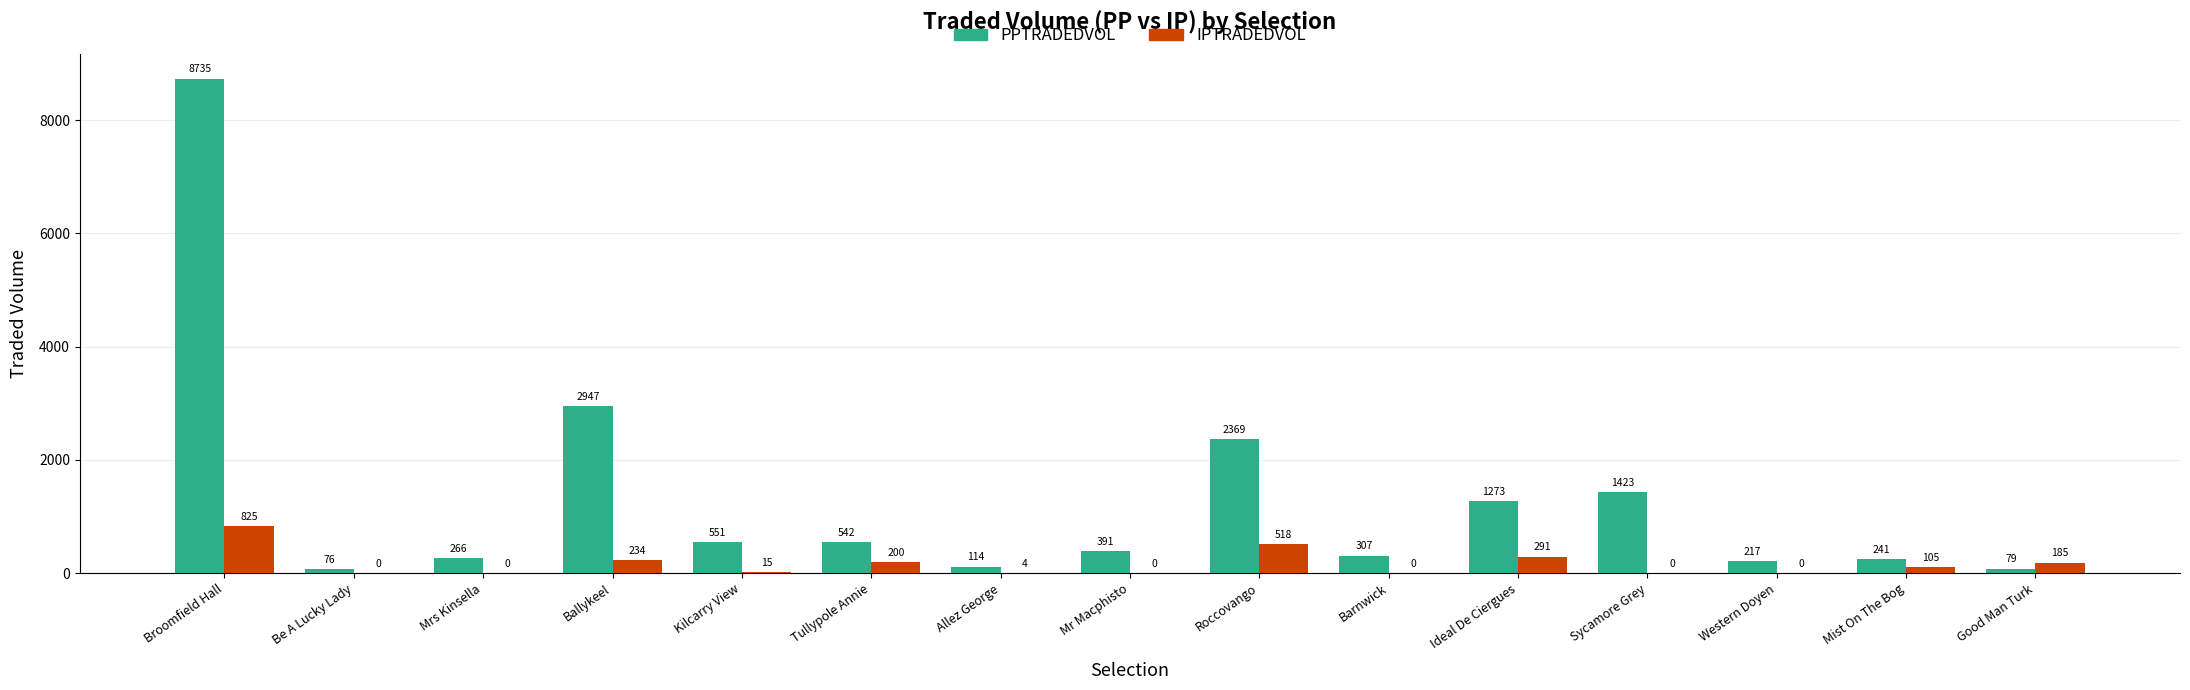

Which series has the largest total across all categories?

PPTRADEDVOL